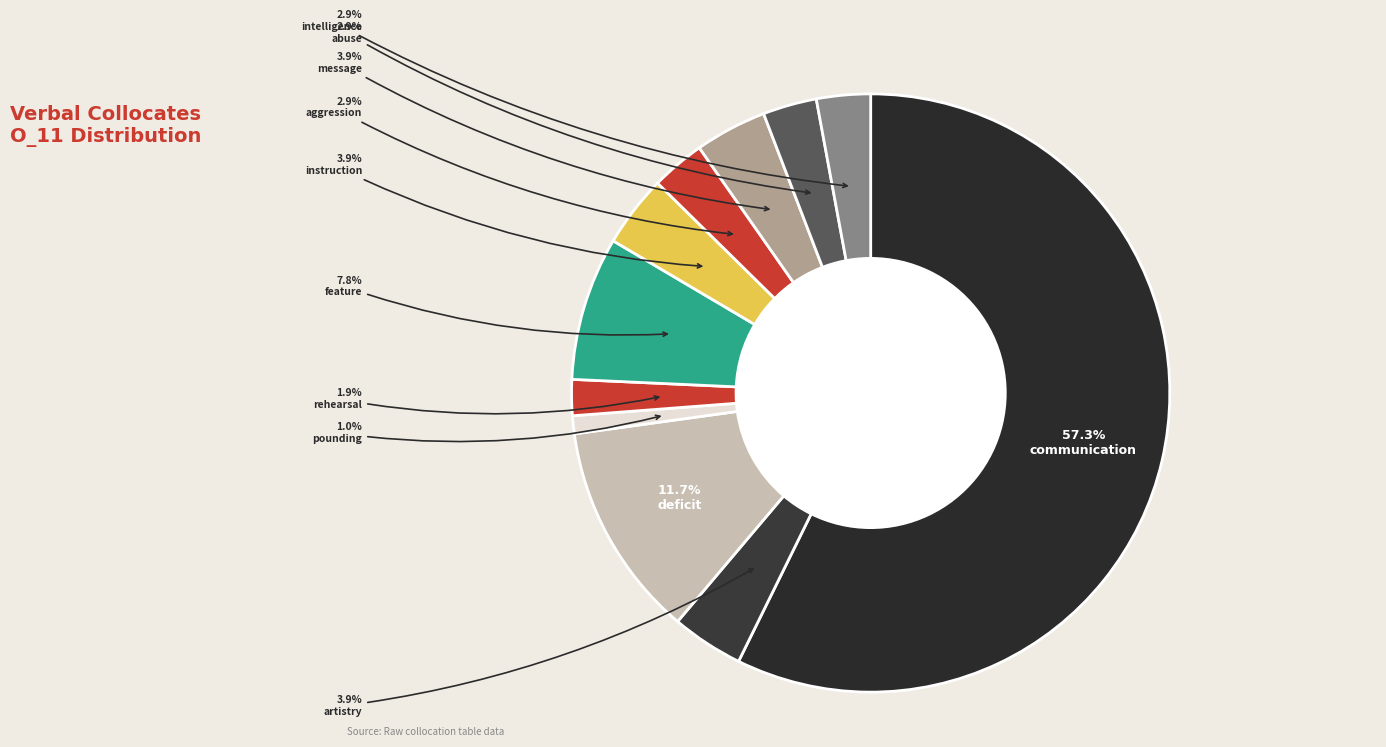

To the nearest percent, what is the difference between the largest and smallest slice percentages?

56%